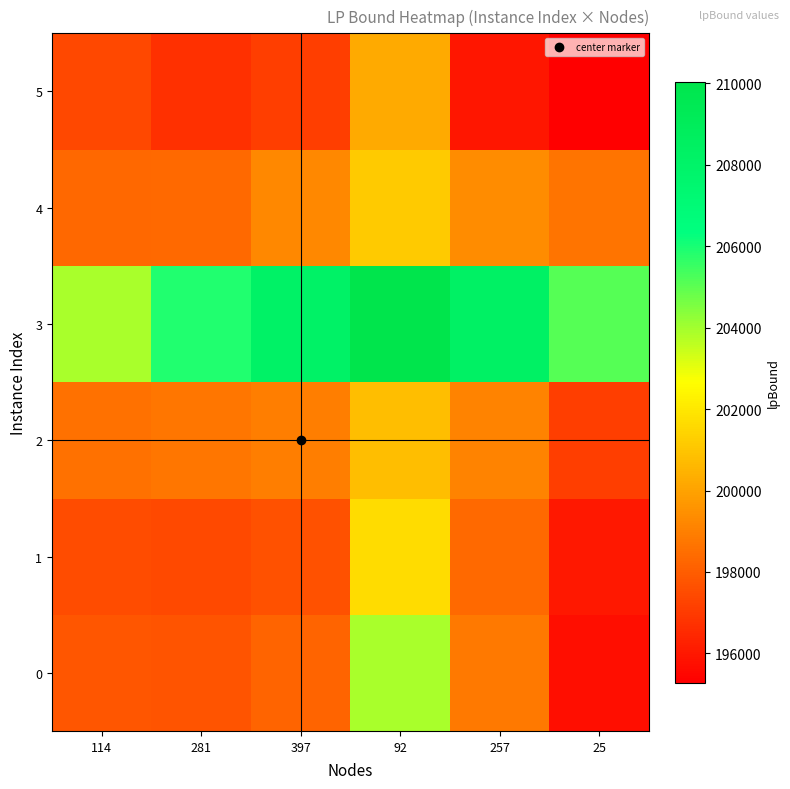

Reading right to left, list all the values displayed in this chart.

0: 25=195706.6	257=198848.4	92=203927.9	397=198196.7	281=197751.4	114=197818.3
1: 25=195995.2	257=198390.3	92=201623.9	397=197673.1	281=197417.1	114=197483.9
2: 25=197118.9	257=199090.1	92=200800.8	397=198953.5	281=198697.4	114=198575.1
3: 25=205119.7	257=208258.5	92=210037.5	397=208190.1	281=205830.7	114=203927.9
4: 25=198683.7	257=199363.5	92=201142.5	397=199226.8	281=198390.3	114=198333.3
5: 25=195284.3	257=195964.2	92=200202.0	397=197118.9	281=196706.2	114=197395.9